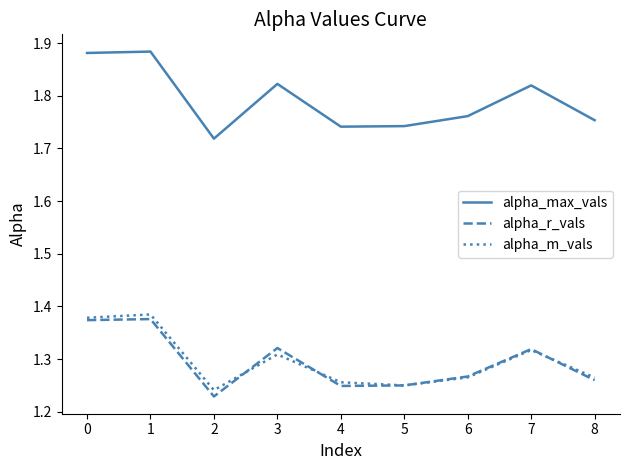

True or false: alpha_max_vals and alpha_r_vals cross at least once.

False